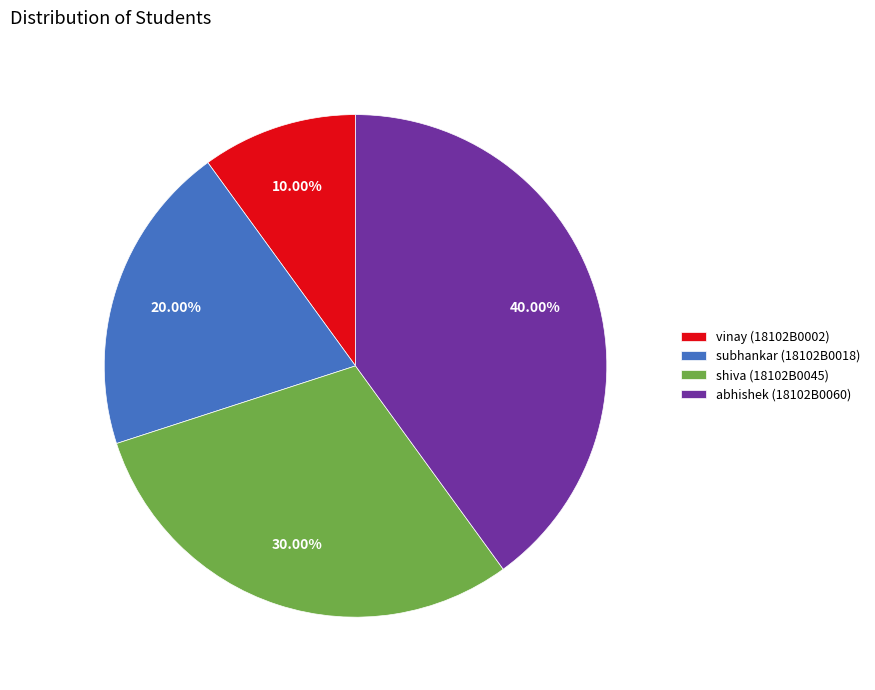

Rank the categories by value from highest to lowest.

abhishek (18102B0060), shiva (18102B0045), subhankar (18102B0018), vinay (18102B0002)